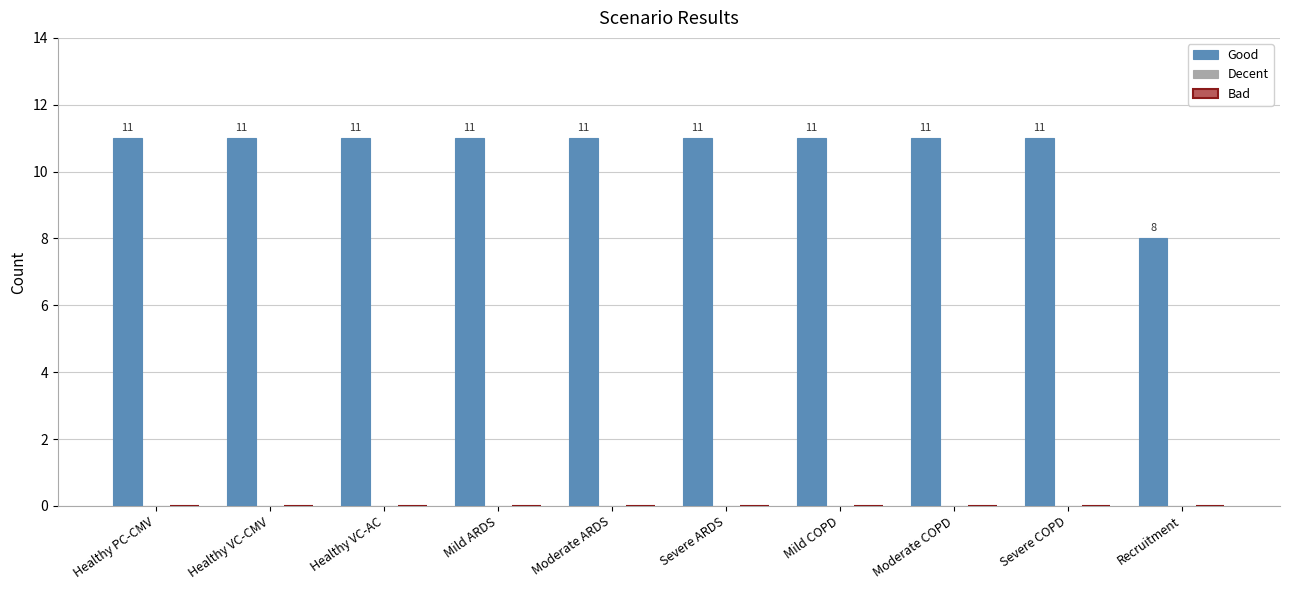

Count the number of categories in the chart.

10